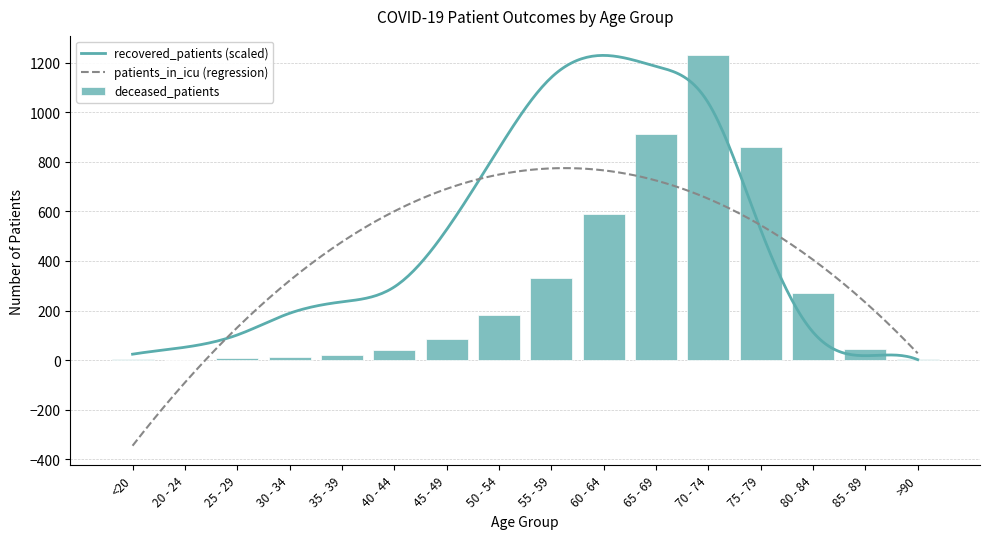

Is the value of patients_in_hospital at 45 - 49 greater than the value of patients_in_icu at 60 - 64?

No